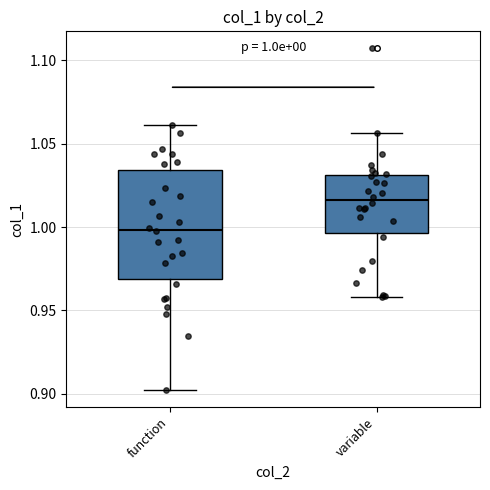

Which box's median line is the lowest?

function